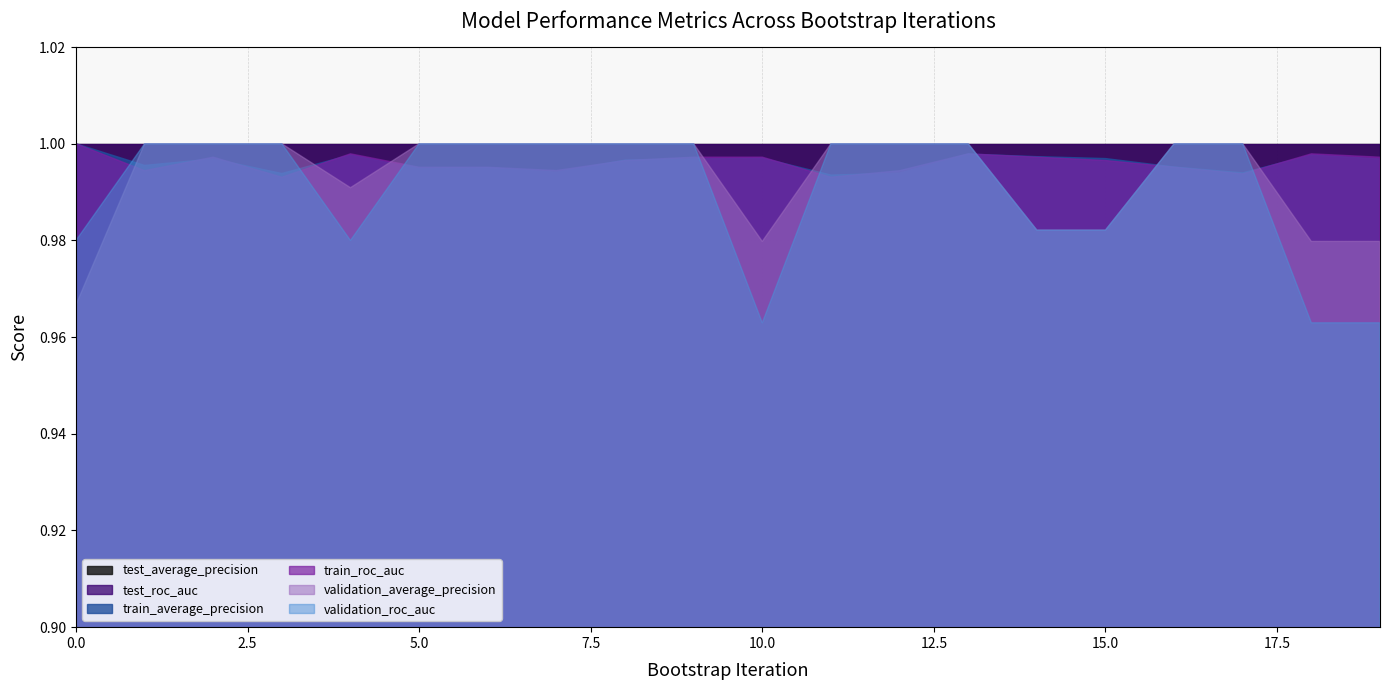

What is the minimum value for test_average_precision?

1.0